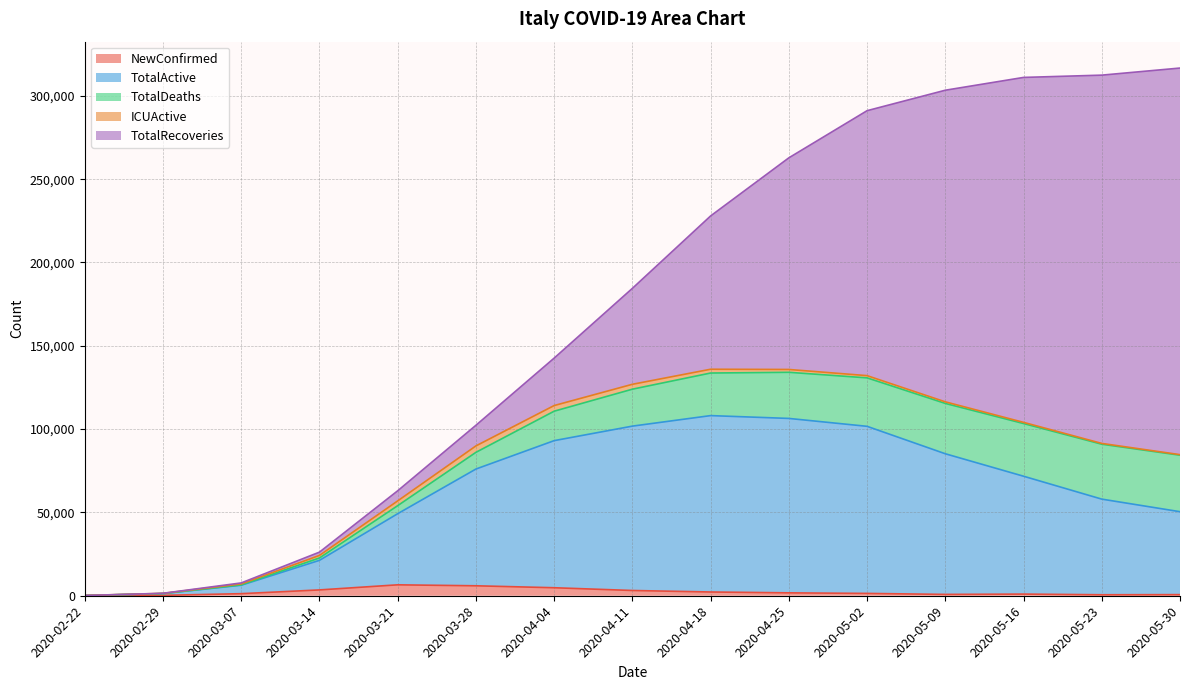

At how many categories does at least one series exceed 104378?

9